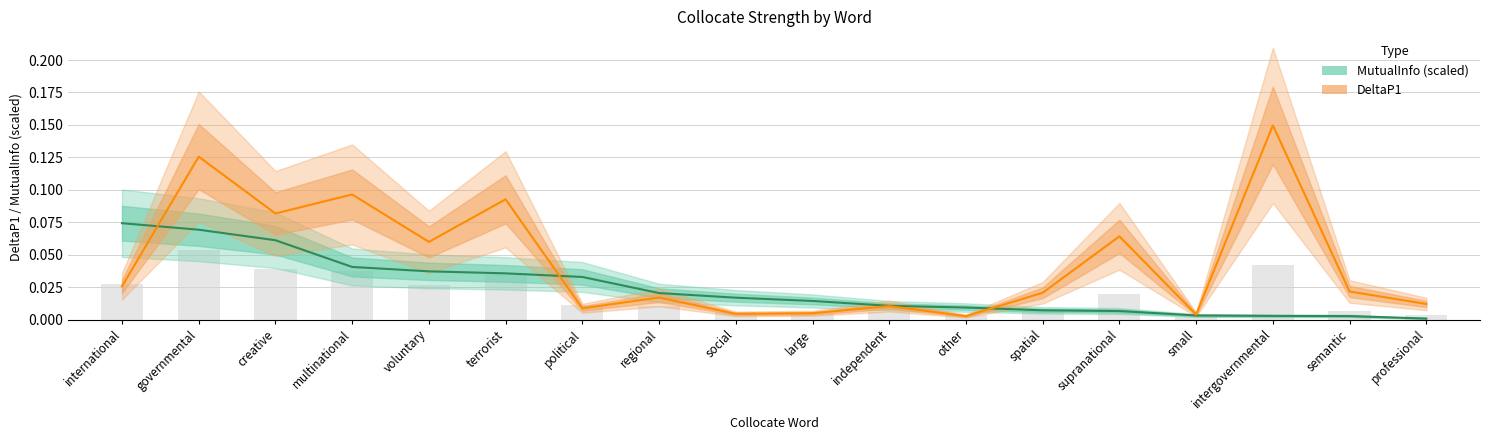

Reading left to right, extract all data points from this chart.

MutualInfo (scaled): international=0.1	governmental=0.1	creative=0.1	multinational=0.0	voluntary=0.0	terrorist=0.0	political=0.0	regional=0.0	social=0.0	large=0.0	independent=0.0	other=0.0	spatial=0.0	supranational=0.0	small=0.0	intergovernmental=0.0	semantic=0.0	professional=0.0
DeltaP1: international=0.0	governmental=0.1	creative=0.1	multinational=0.1	voluntary=0.1	terrorist=0.1	political=0.0	regional=0.0	social=0.0	large=0.0	independent=0.0	other=0.0	spatial=0.0	supranational=0.1	small=0.0	intergovernmental=0.1	semantic=0.0	professional=0.0